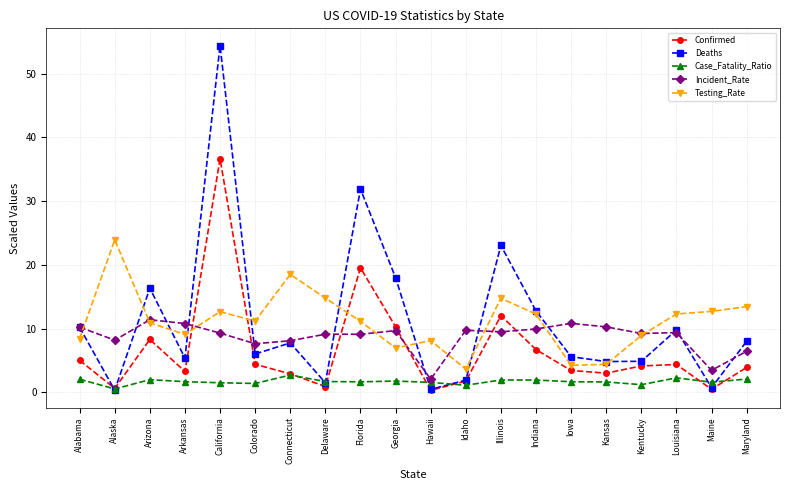

Rank the series by their maximum value, from highest to lowest.

Deaths, Confirmed, Testing_Rate, Incident_Rate, Case_Fatality_Ratio